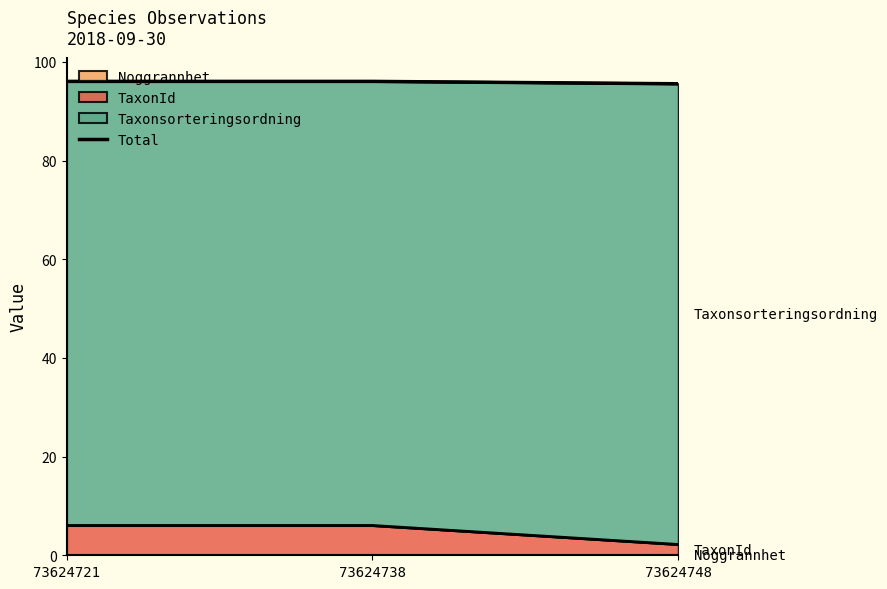

At which category does the chart reach its peak across all series?

73624721